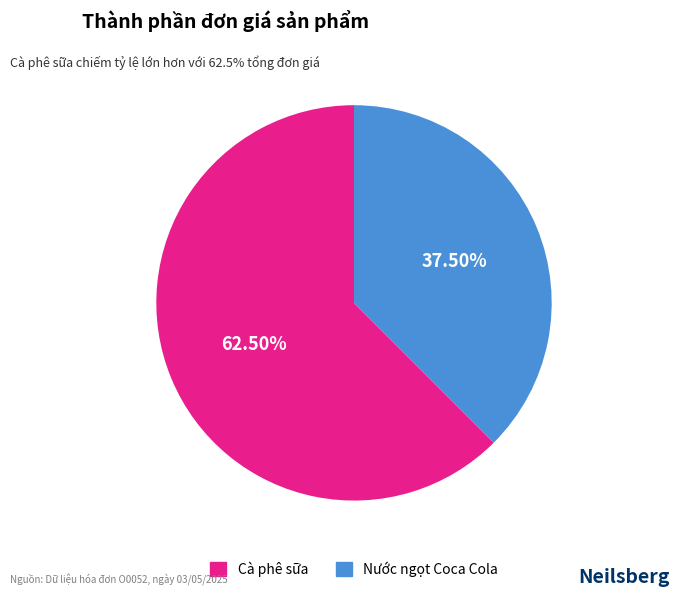

How many slices are in this pie chart?

2